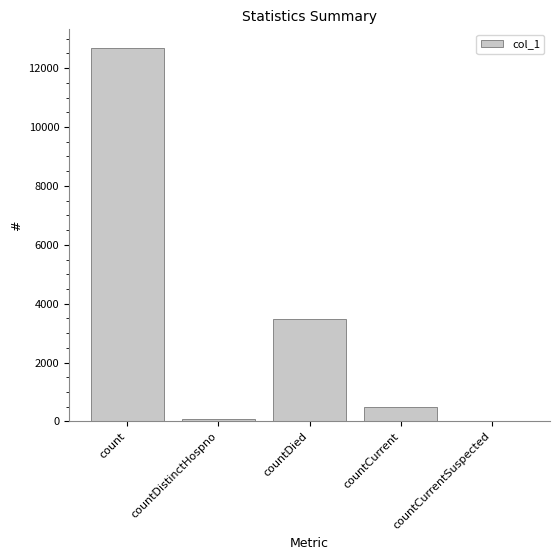

What is the change in value from countCurrent to countCurrentSuspected?

-485